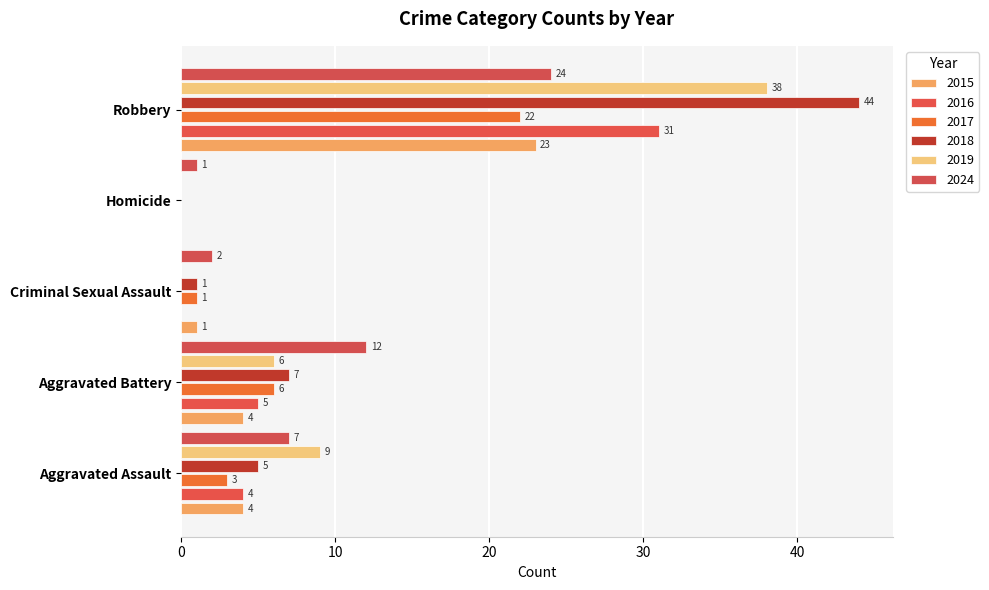

How many values in 2015 are above zero?

4